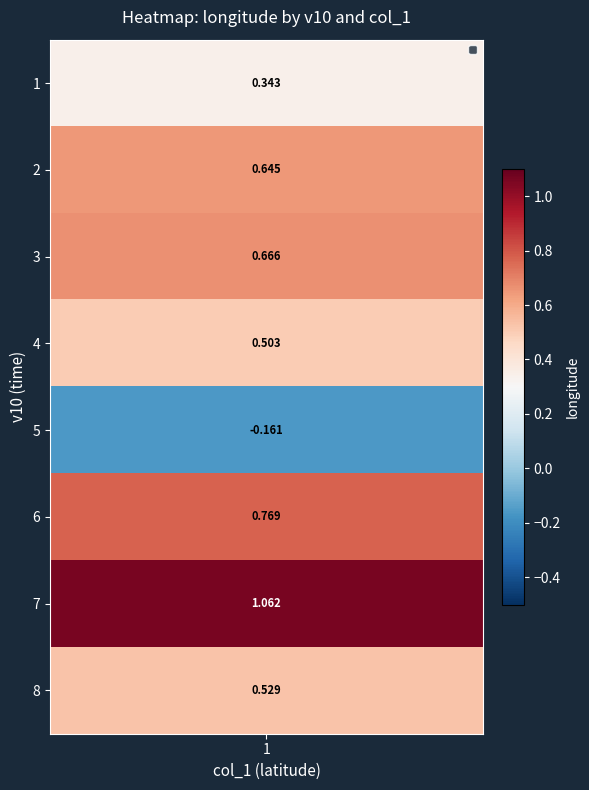

Which label corresponds to the smallest value in the chart?

5